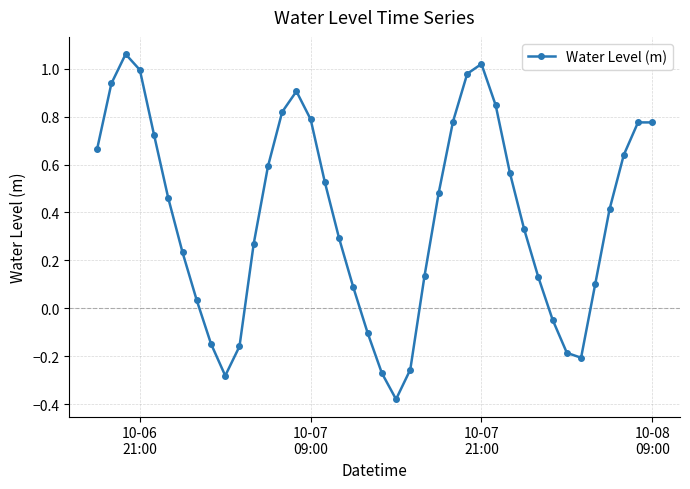

True or false: the data has more than 2 interior local peaks.

True